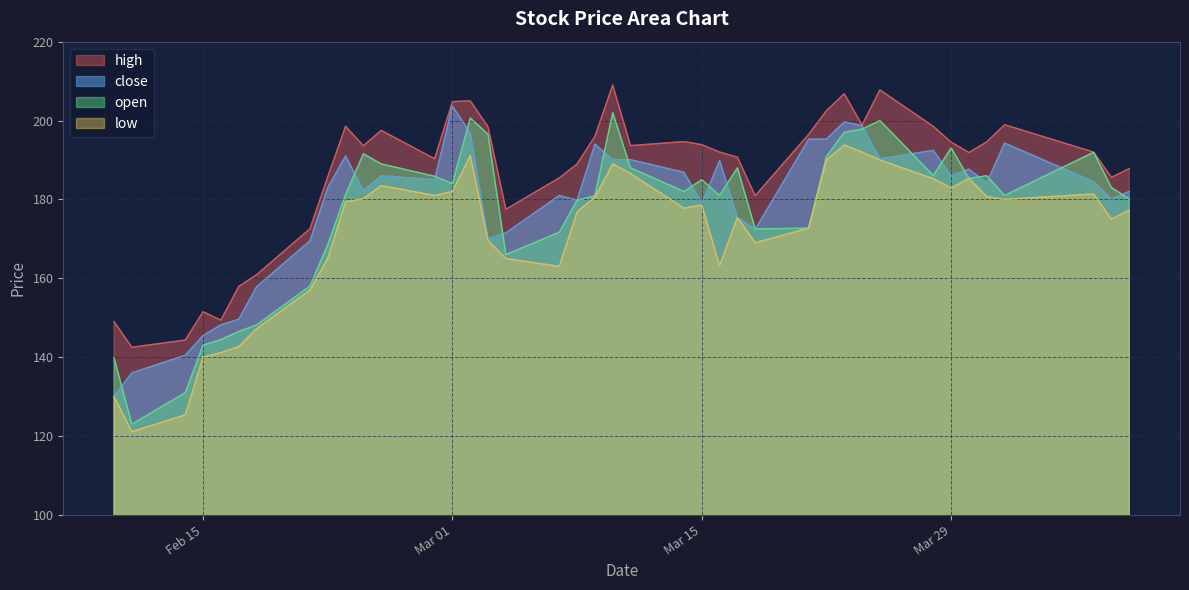

Where does the low series first go above 178?

2022-02-23